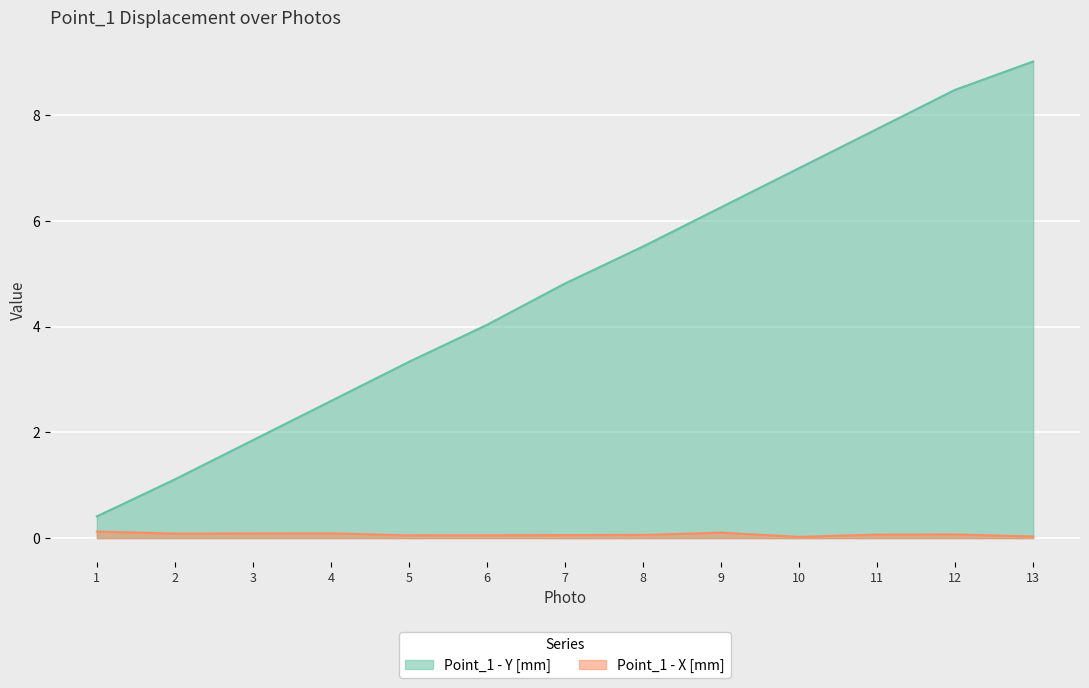

What is the value of the Point_1 - X [mm] point at the 4th from the left?

0.1